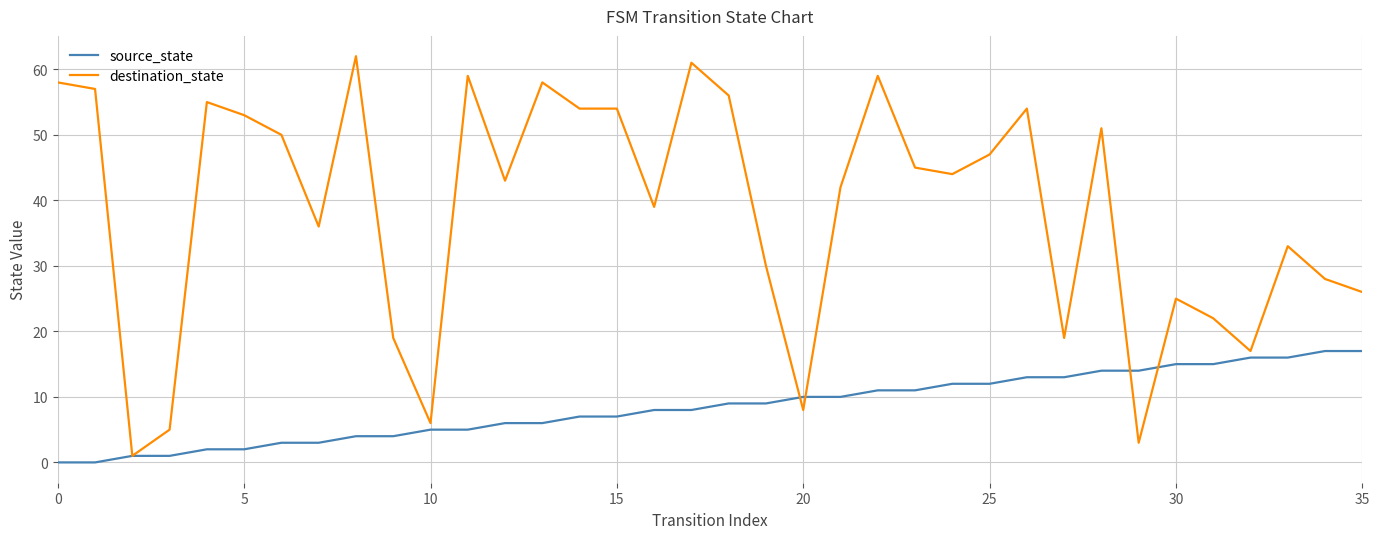

List the series in order of their peak value, highest first.

destination_state, source_state